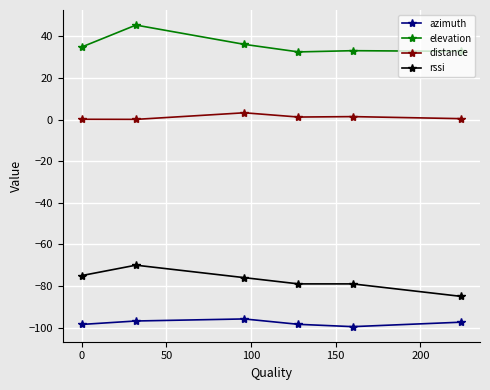

List the series in order of their overall mean, lowest first.

azimuth, rssi, distance, elevation